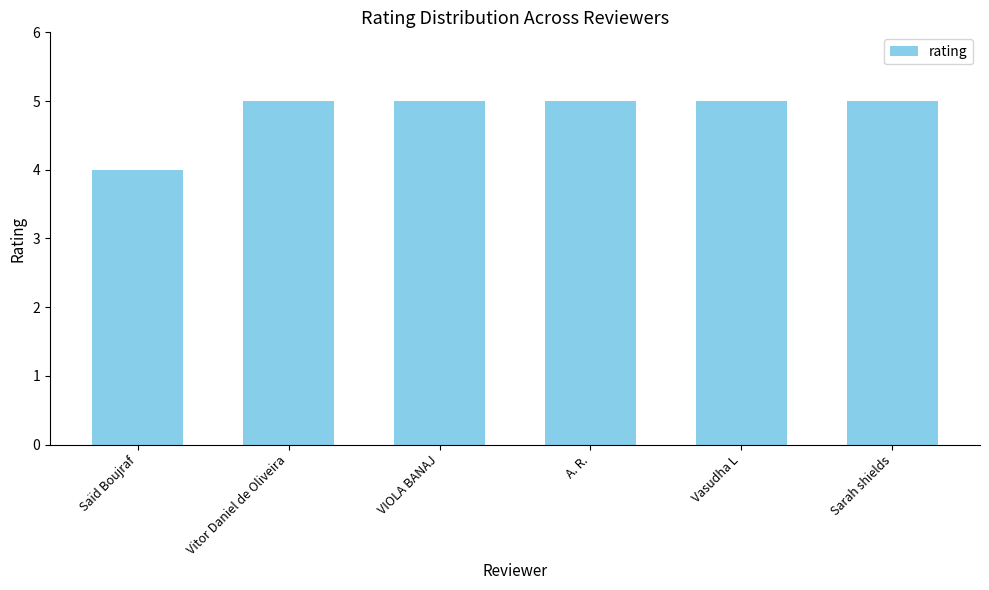

True or false: the data shows 3 at VIOLA BANAJ.

False